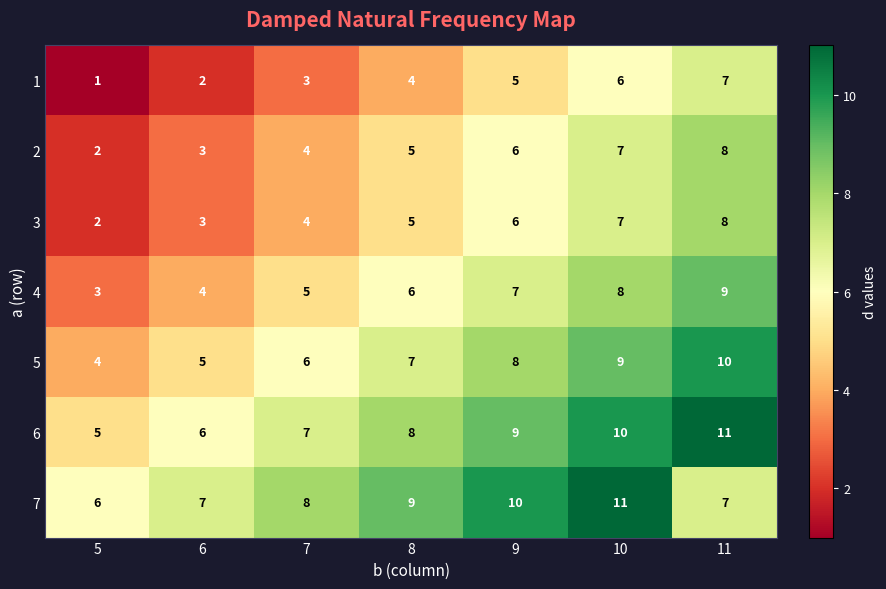

What is the spread (max minus min) of values at 10?

5